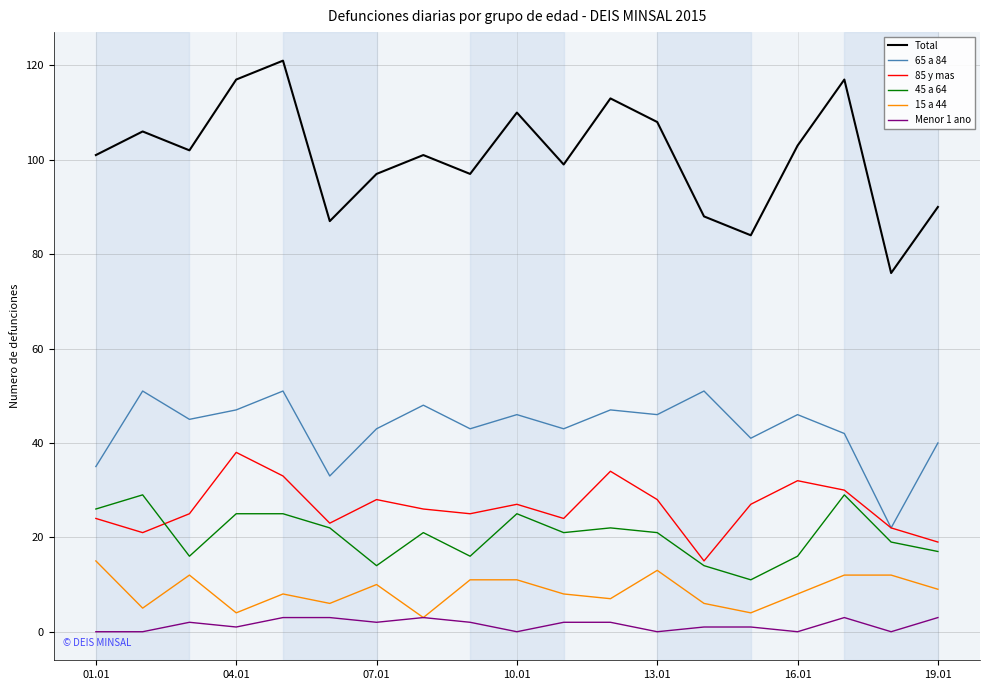

Which series has the largest total across all categories?

Total